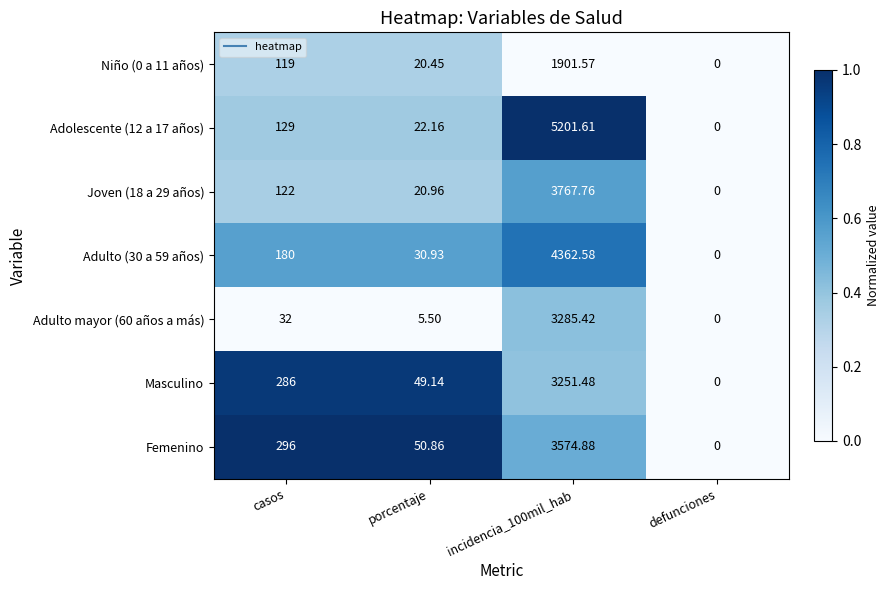

Is the value of Adolescente (12 a 17 años) at casos greater than the value of Joven (18 a 29 años) at defunciones?

Yes